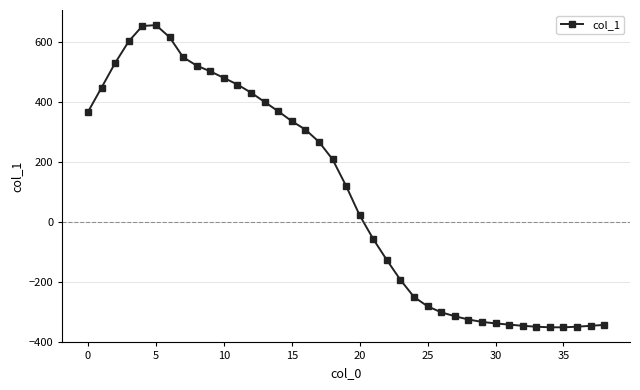

What is the value of the 31st point from the left?

-337